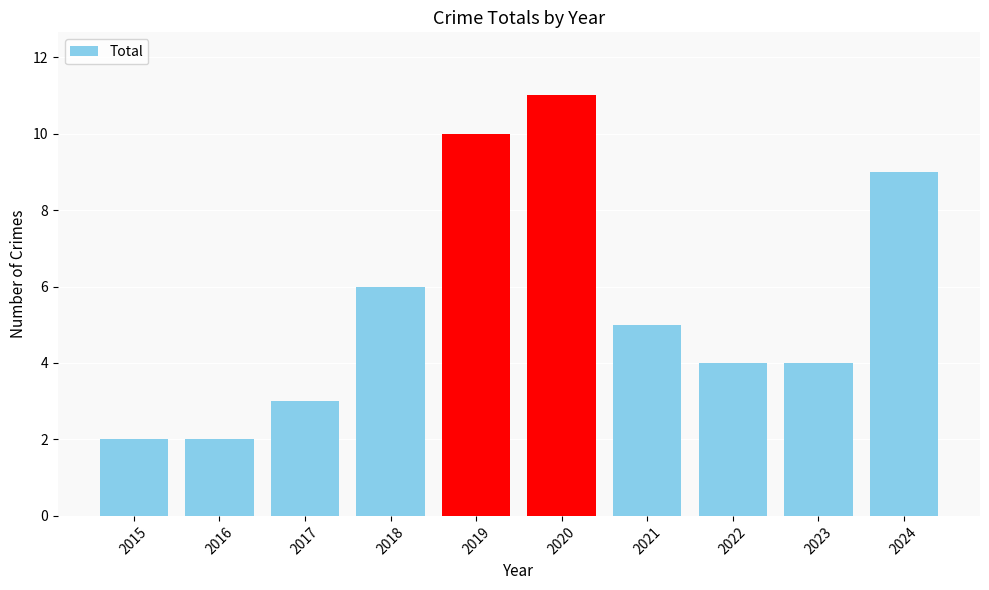

Are the bars horizontal?

No